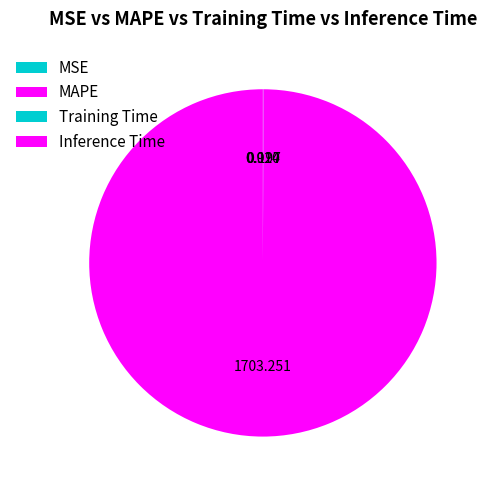

How many slices are in this pie chart?

4